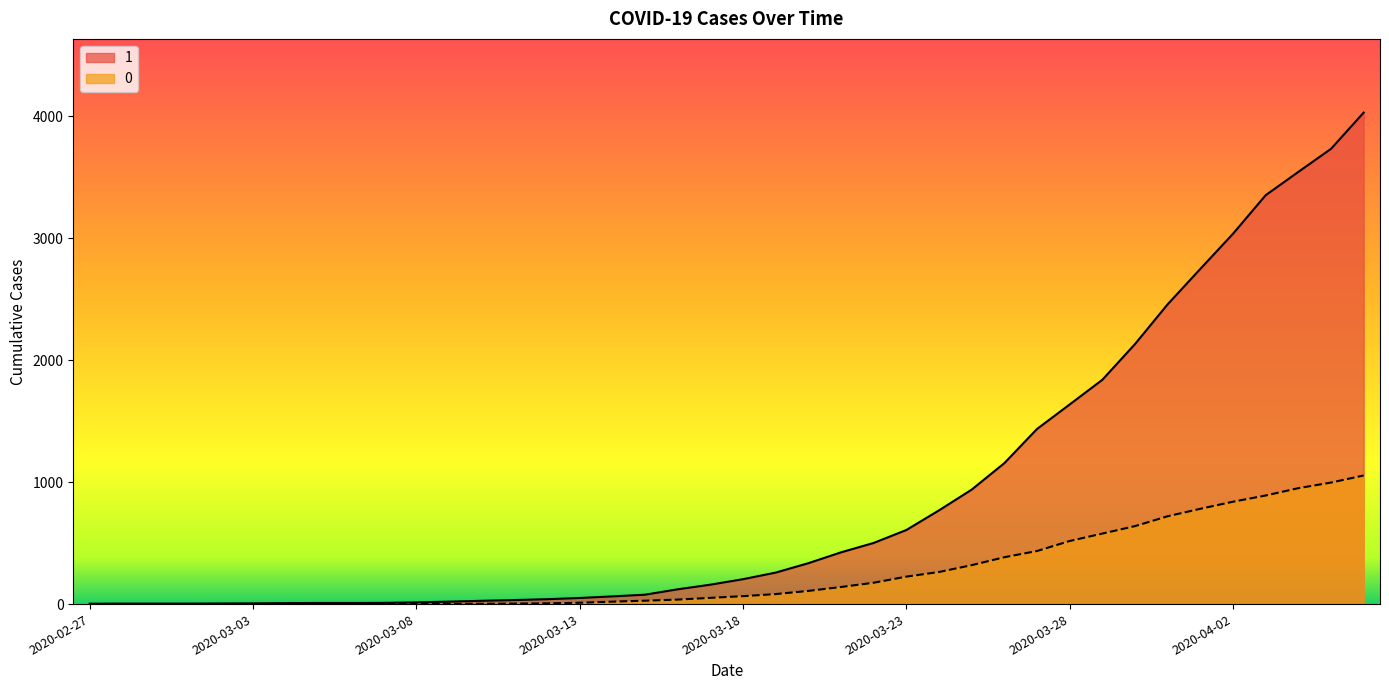

How many values in the 0 series exceed 65?

19